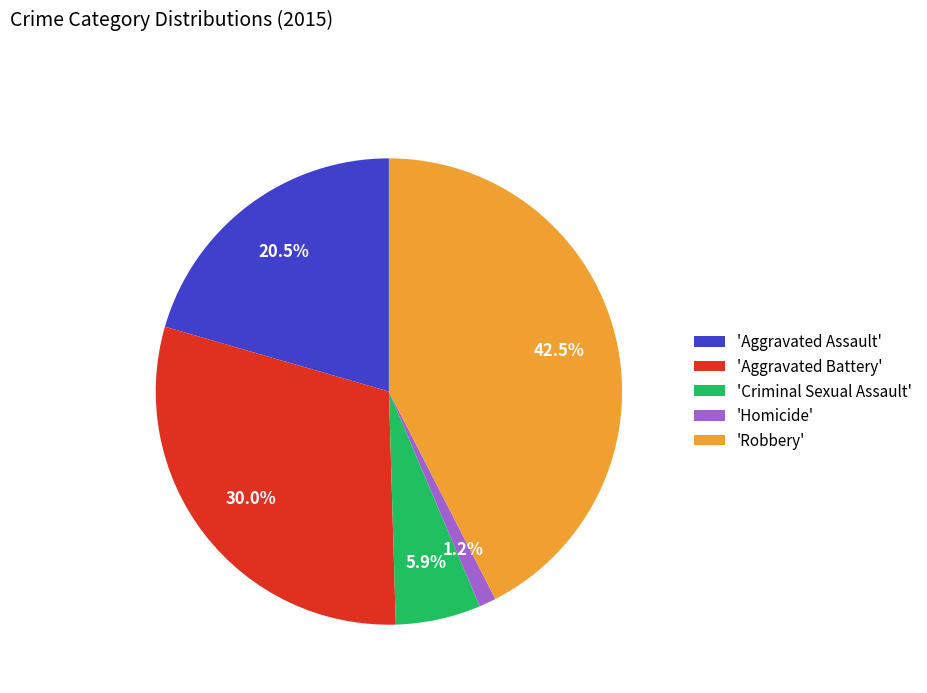

Does any single category account for the majority?

No